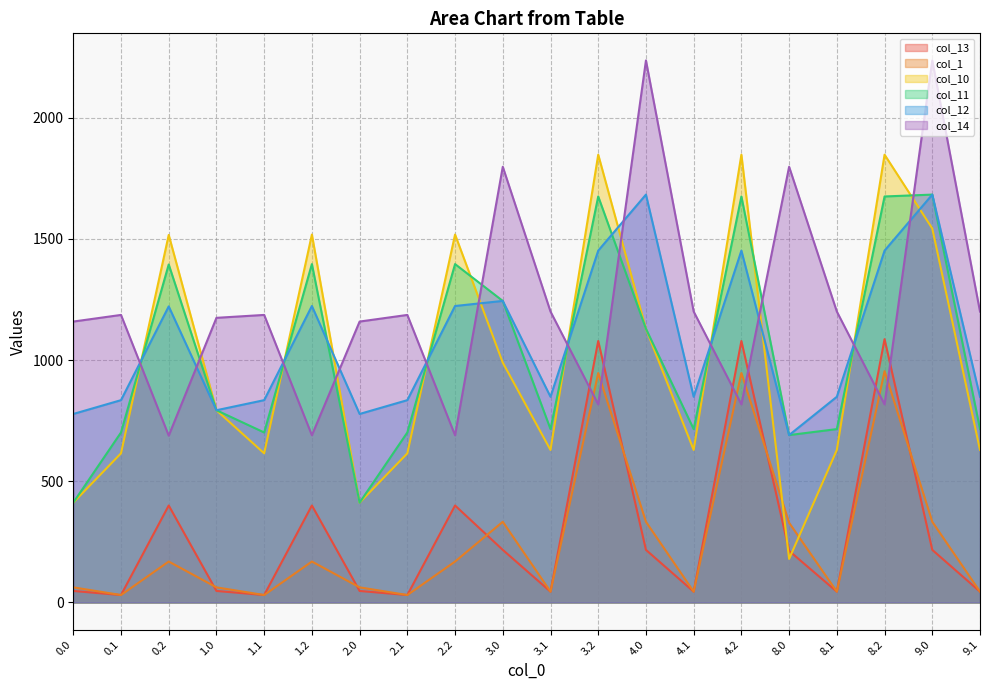

At which category does col_11 reach its first local peak?

0.2